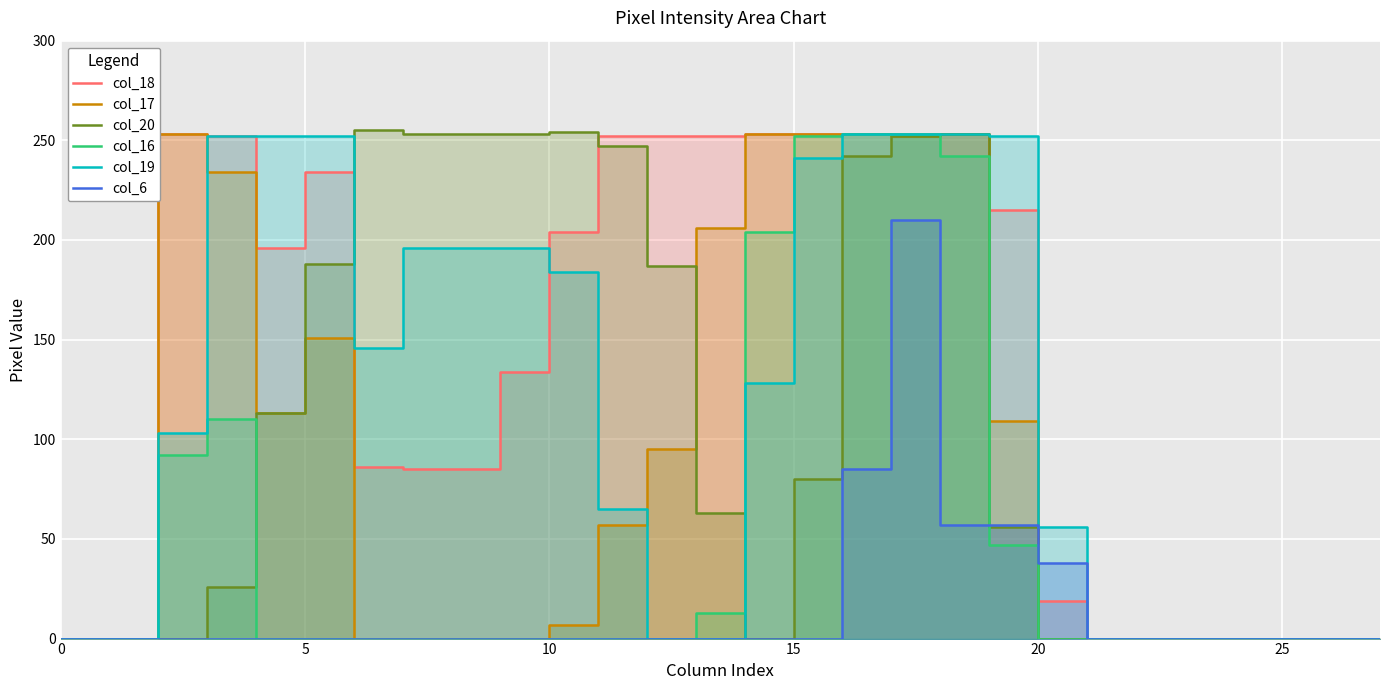

What is the difference between the col_6 values at 10 and 16?

85